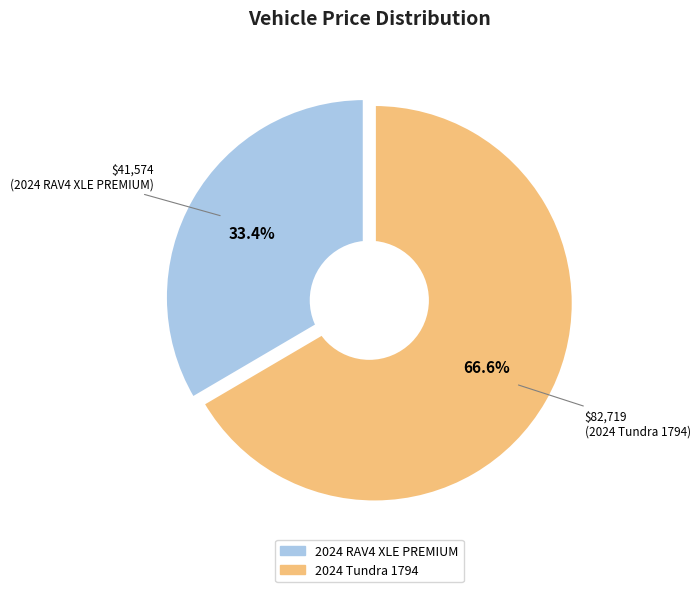

To the nearest percent, what is the difference between the largest and smallest slice percentages?

33%